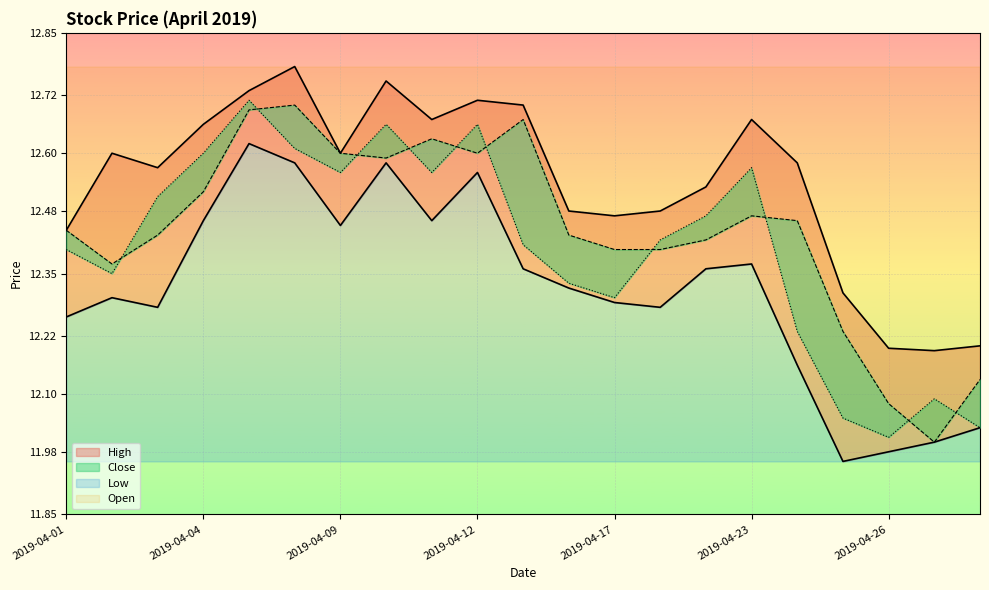

At which category does High reach its first local valley?

2019-04-03